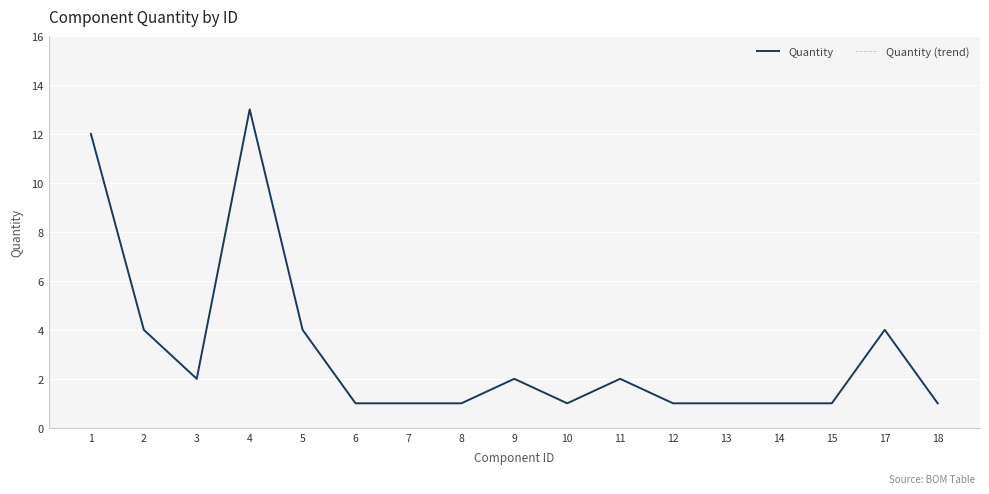

Is this an area chart (filled region under the line)?

No